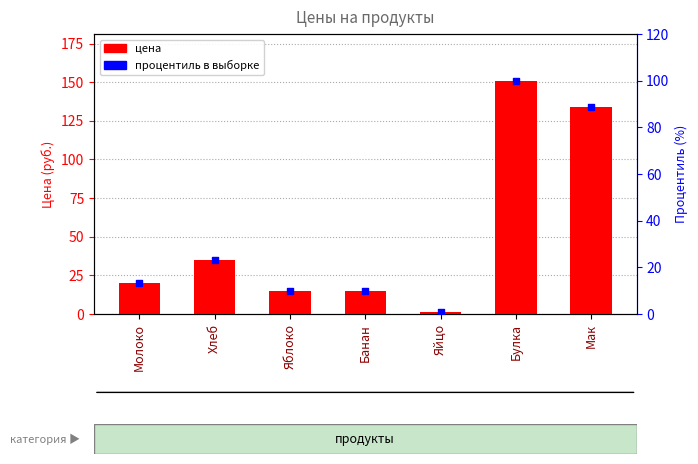

What is the total value across all series at Яйцо?

1.7